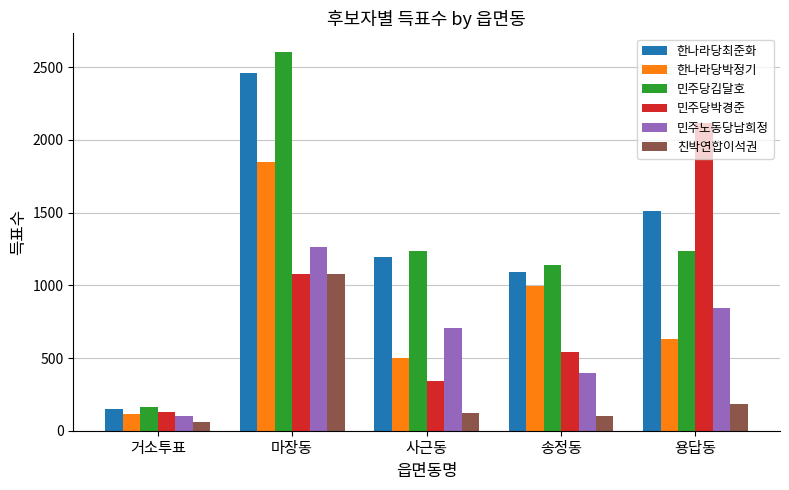

What value does the 한나라당박정기 series have at 거소투표, to the nearest 100?

100